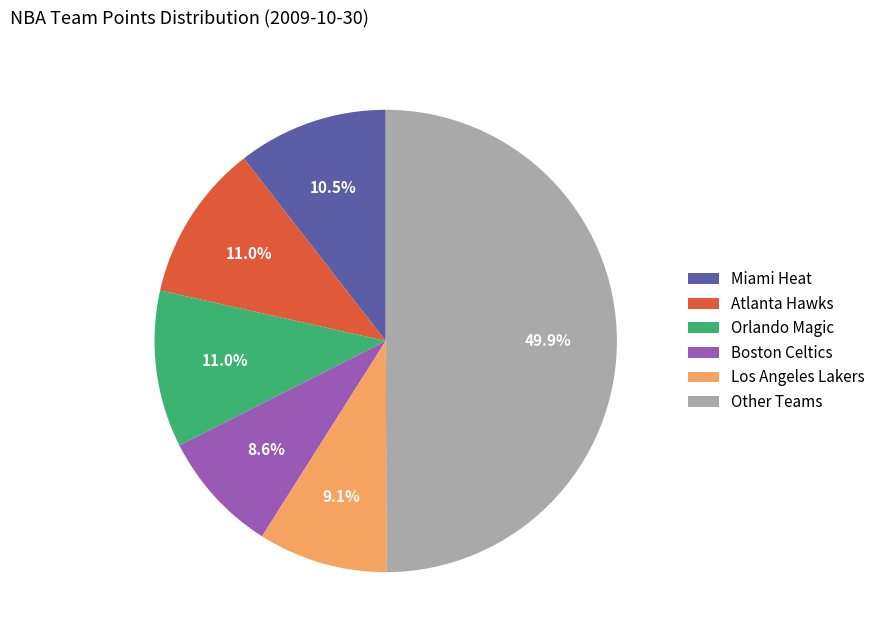

Between Boston Celtics and Miami Heat, which is larger?

Miami Heat